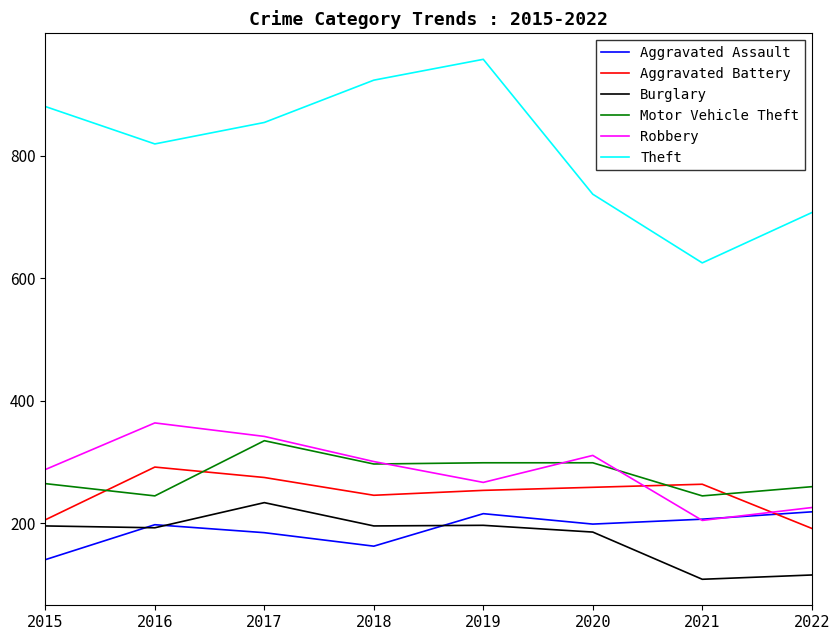

At which label is Theft closest to 791?

2016